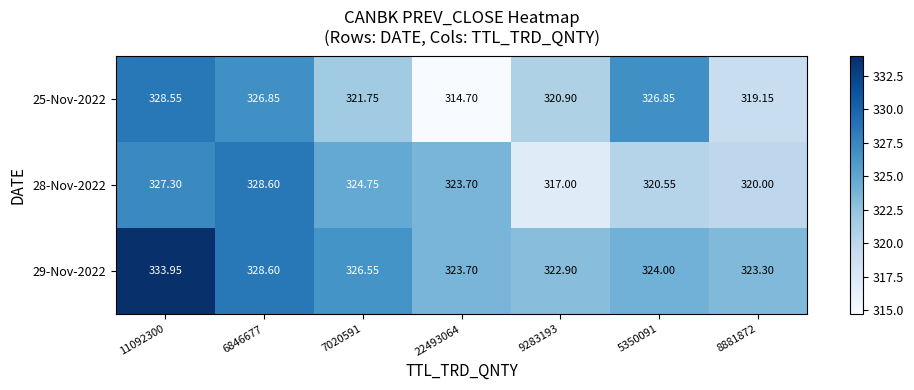

How many series are shown in this chart?

3